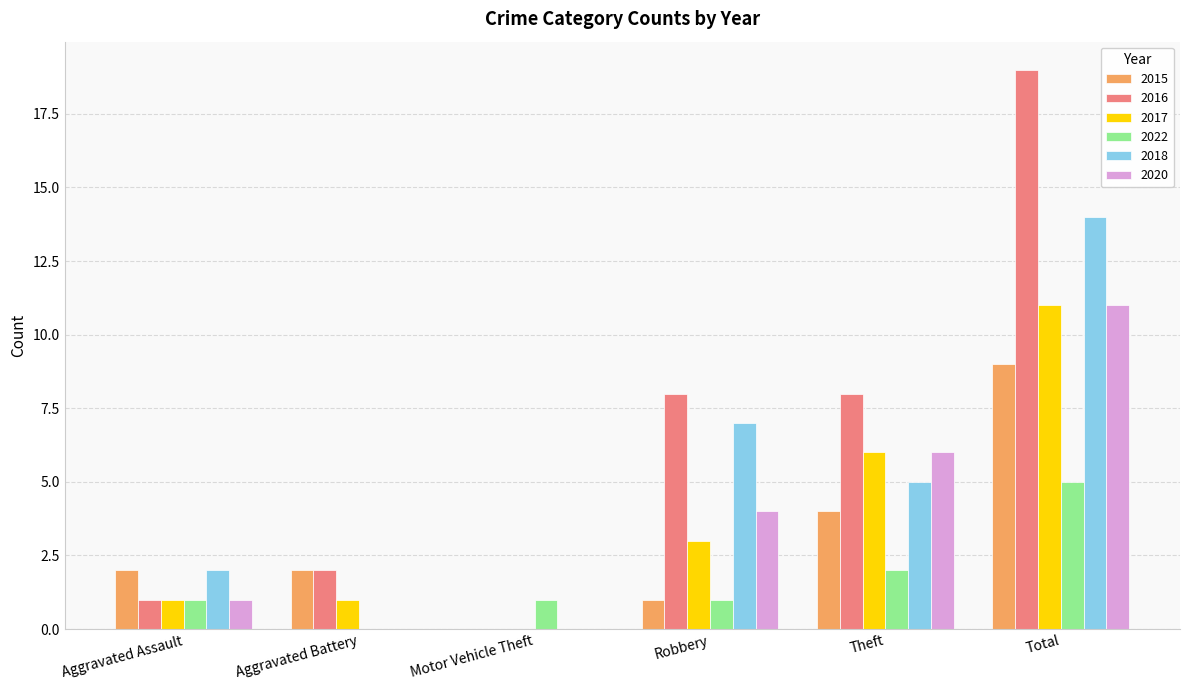

What is the sum of the 2016 values at Aggravated Assault and Robbery?

9